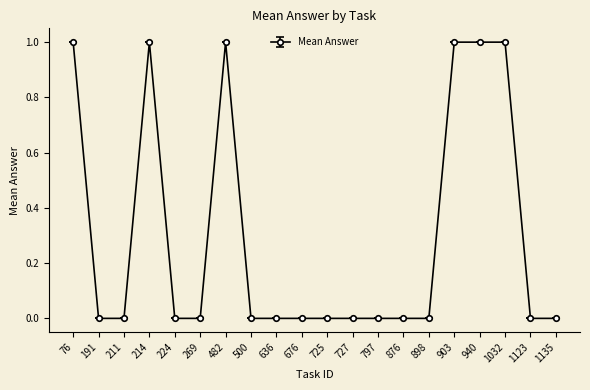

What is the sum of all values?

6